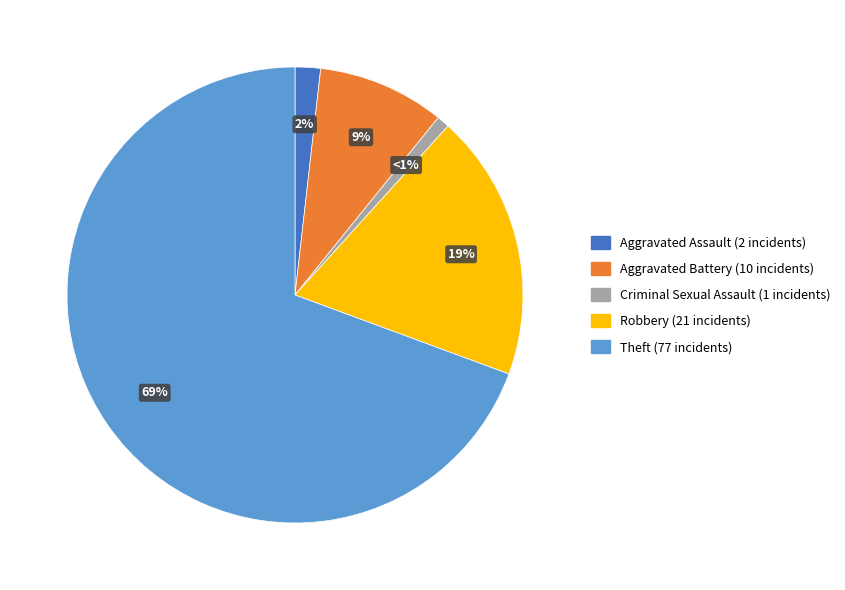

To the nearest percent, what is the average slice percentage?

20%